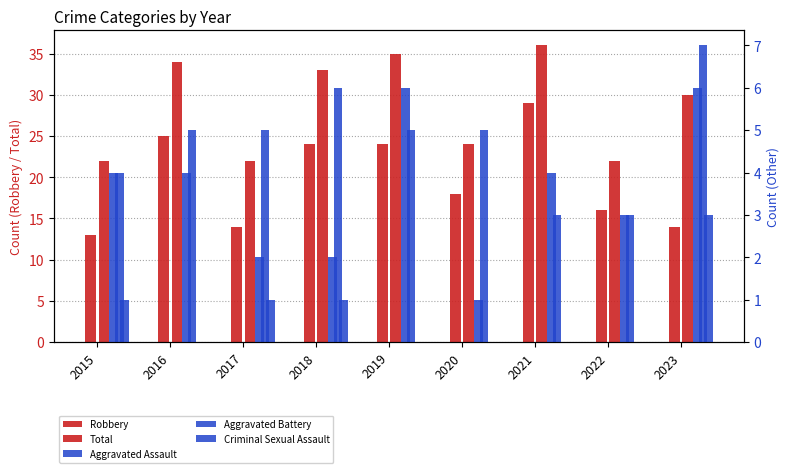

Reading left to right, extract all data points from this chart.

Robbery: 2015=13	2016=25	2017=14	2018=24	2019=24	2020=18	2021=29	2022=16	2023=14
Total: 2015=22	2016=34	2017=22	2018=33	2019=35	2020=24	2021=36	2022=22	2023=30
Aggravated Assault: 2015=4	2016=4	2017=2	2018=2	2019=6	2020=1	2021=4	2022=3	2023=6
Aggravated Battery: 2015=4	2016=5	2017=5	2018=6	2019=5	2020=5	2021=3	2022=3	2023=7
Criminal Sexual Assault: 2015=1	2016=0	2017=1	2018=1	2019=0	2020=0	2021=0	2022=0	2023=3